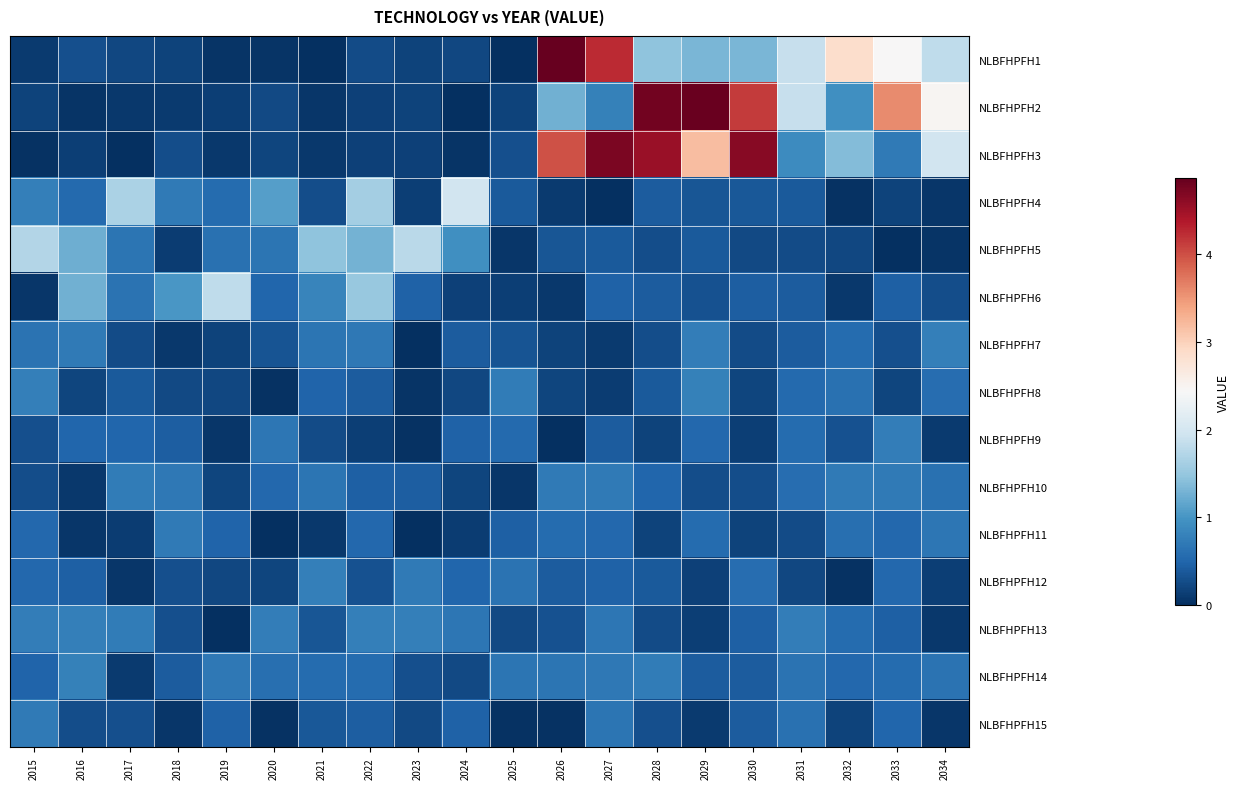

At which category is the sum across all series the highest?

2028